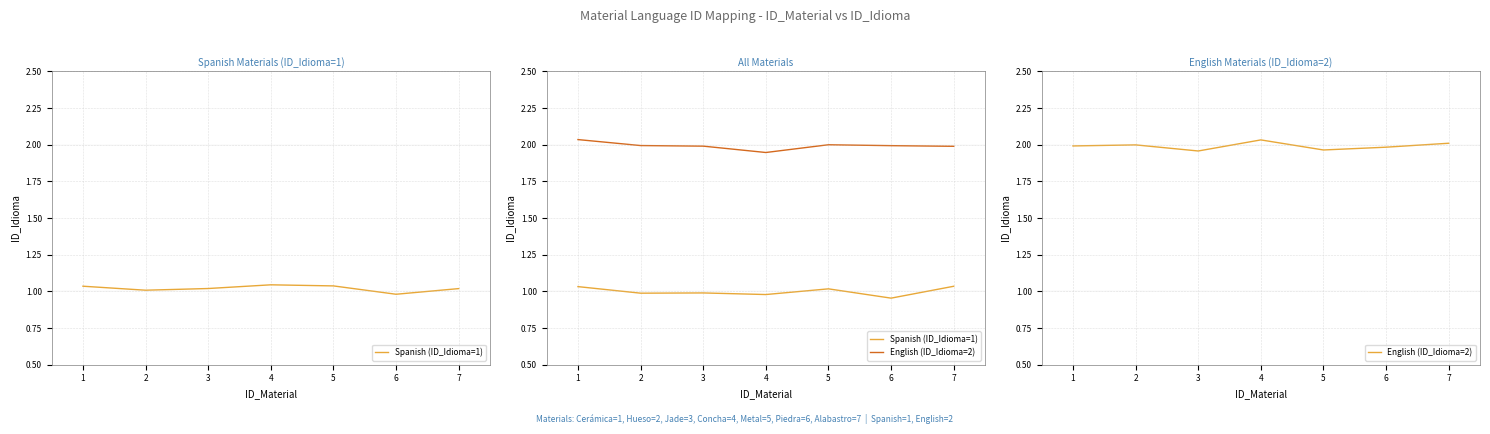

In English (ID_Idioma=2), how many points are lower than both neighbors (excluding endpoints)?

2